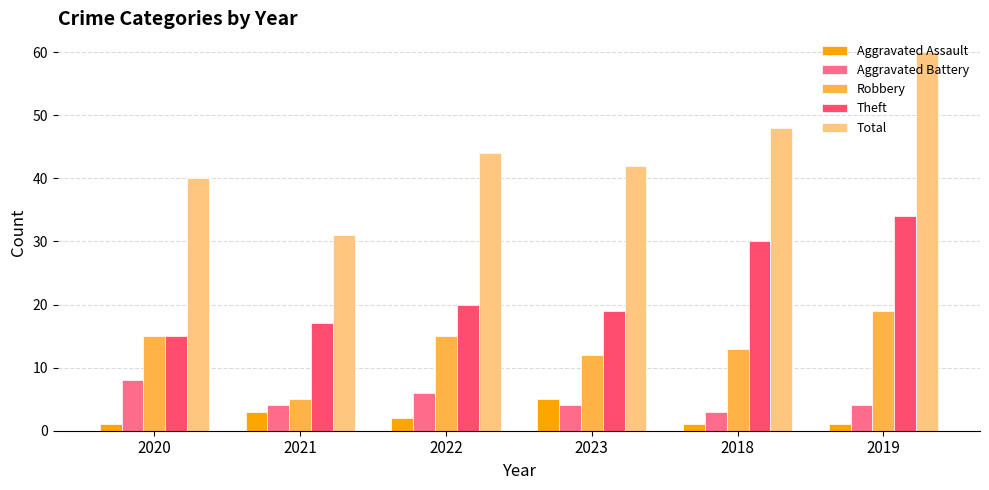

What is the difference between the maximum and second lowest values in the Total series?

20